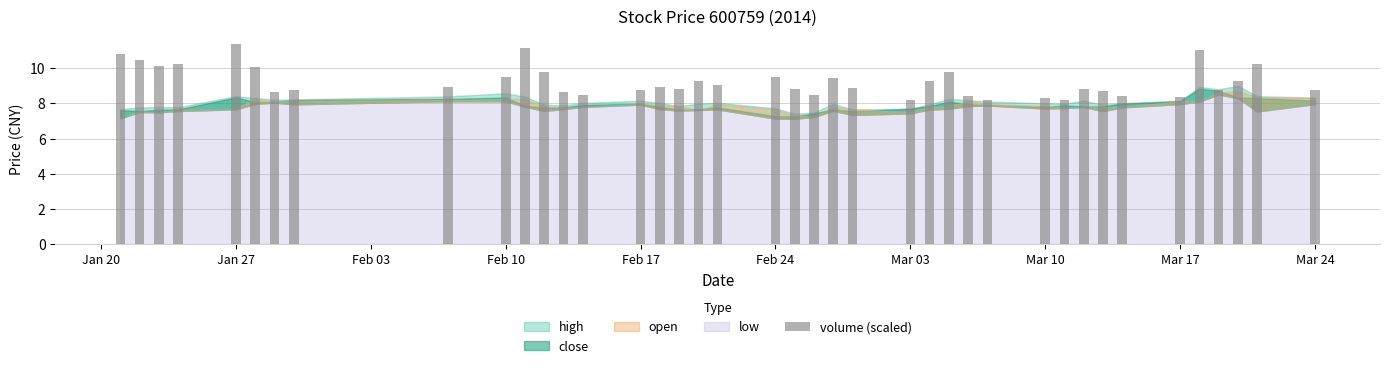

What is the average value?

9.2